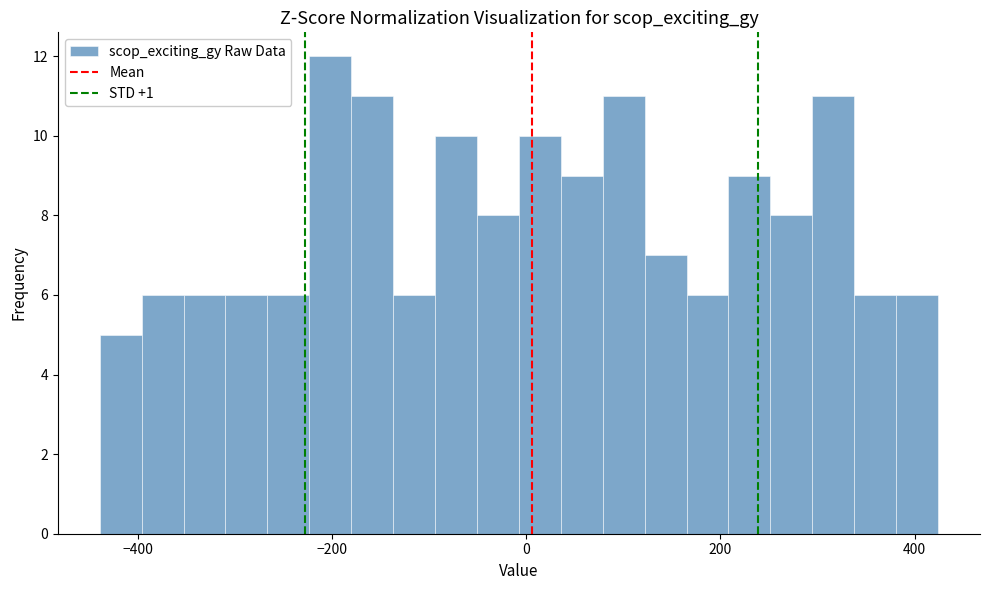

Read against the x-axis, roughly where is the centre of the tallest bar?

-200